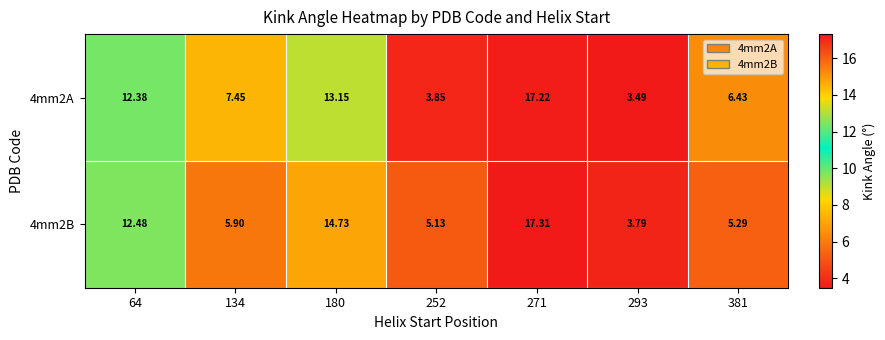

Which series changed the most between 293 and 381?

4mm2A